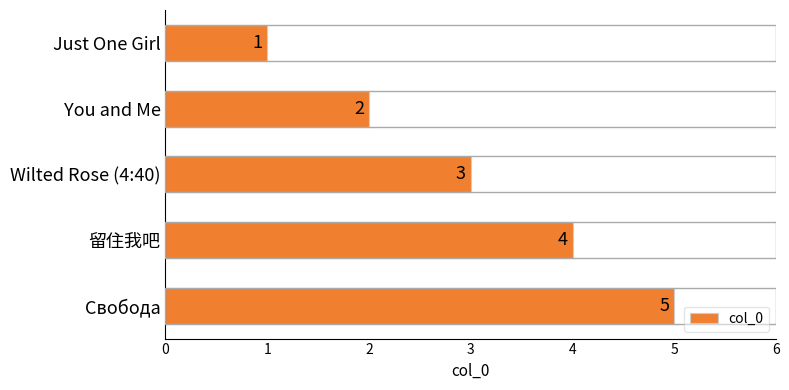

What is the ratio of the value at Свобода to the value at You and Me?

2.5